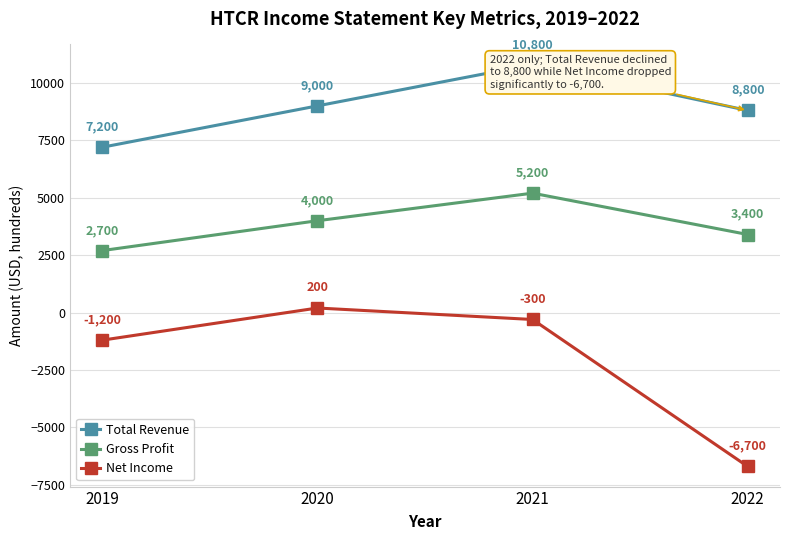

Reading left to right, what are all the values shown in this chart?

Total Revenue: 2019=7200	2020=9000	2021=10800	2022=8800
Gross Profit: 2019=2700	2020=4000	2021=5200	2022=3400
Net Income: 2019=-1200	2020=200	2021=-300	2022=-6700